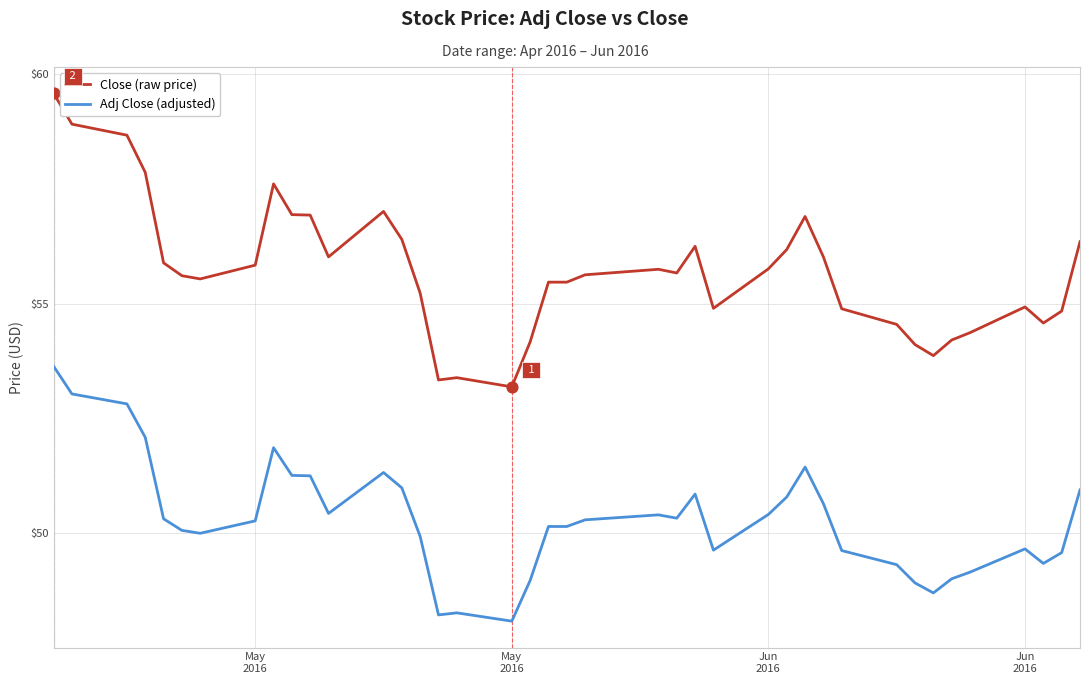

True or false: Close (raw price) and Adj Close (adjusted) intersect in this chart.

False